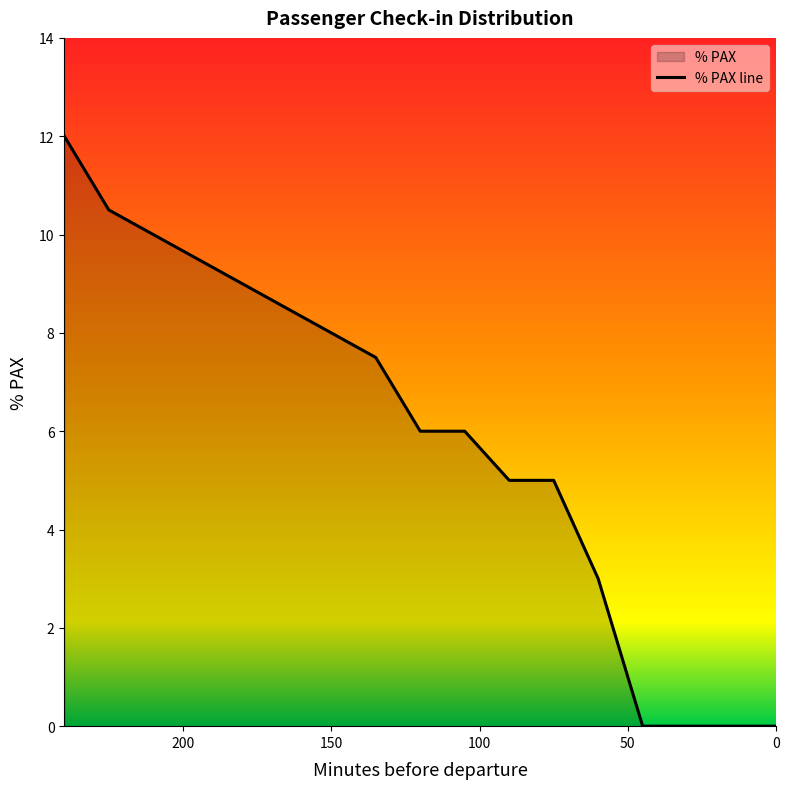

Where does the data first go above 6?

240